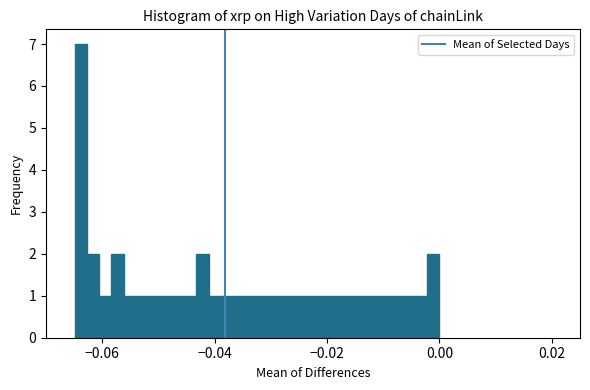

Around what value on the x-axis is the tallest bar? Give the approximate position of its centre, as read against the axis.

-0.064